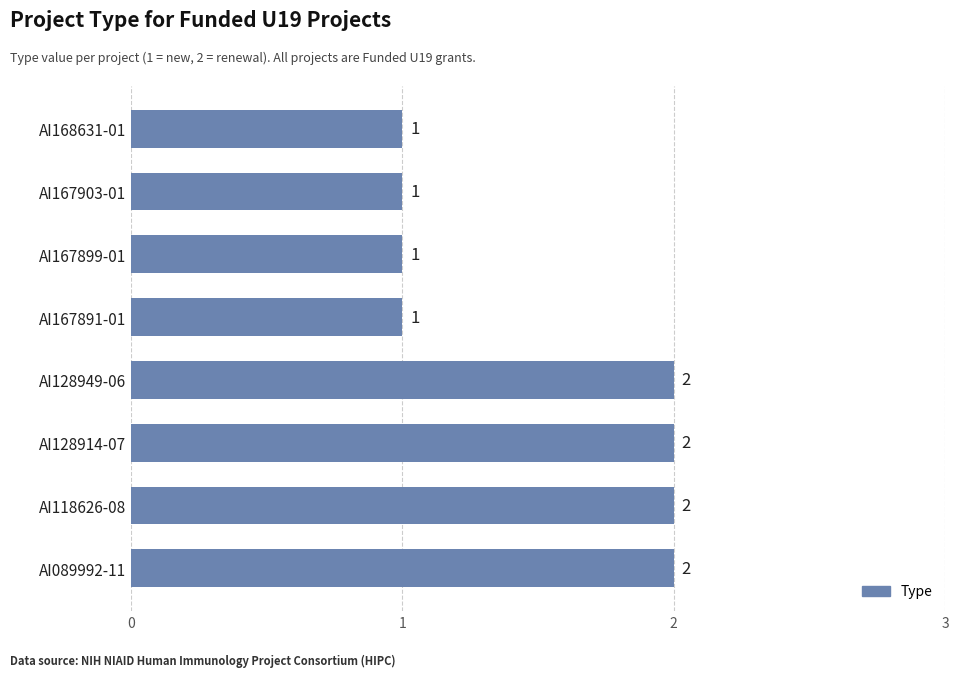

The chart shows a value of 2 at AI167891-01. True or false?

False